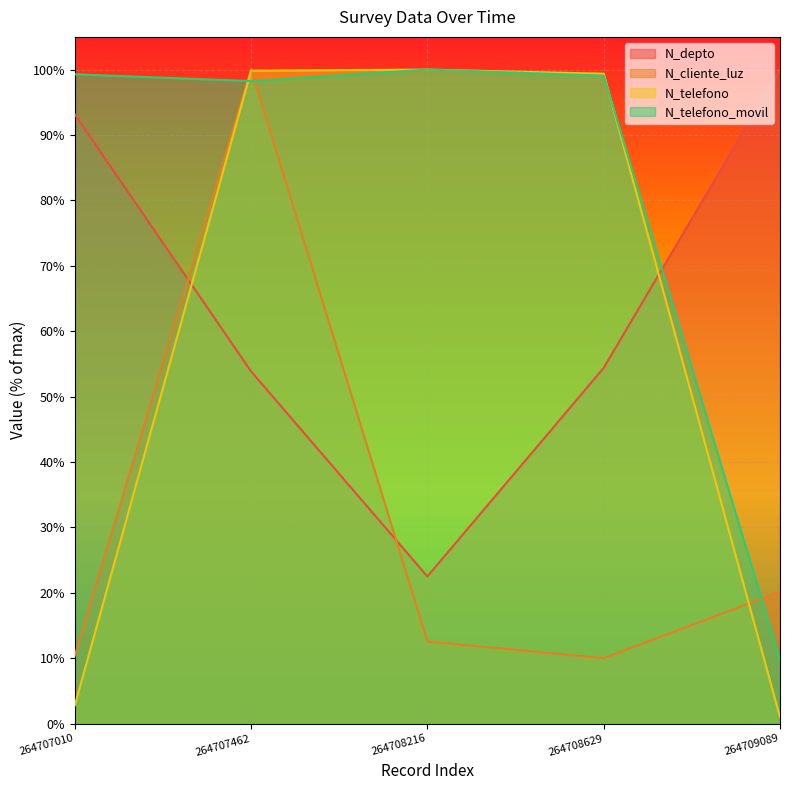

How many lines are shown in the chart?

4